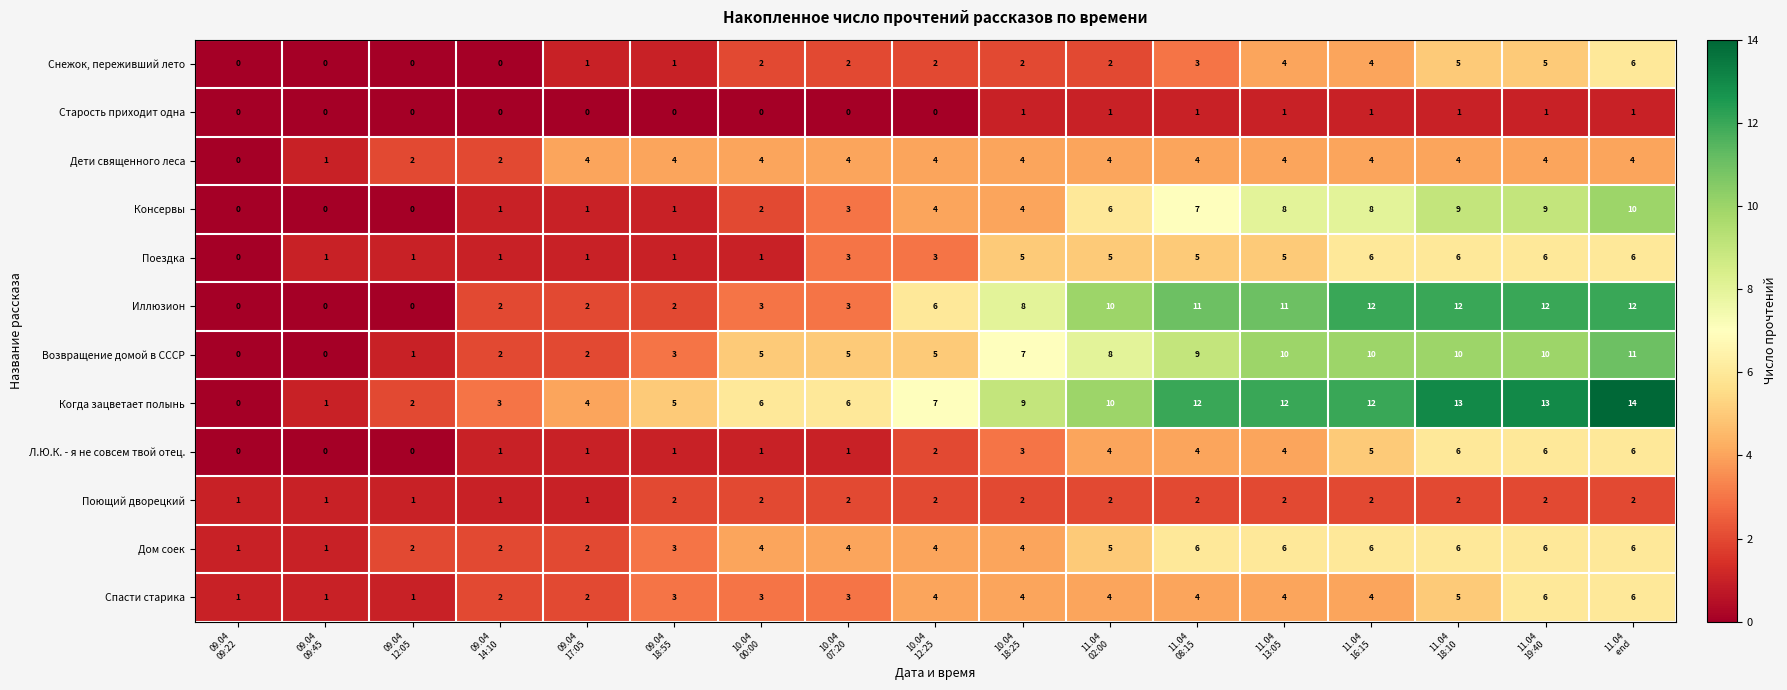

How many Поющий дворецкий values are between 1 and 2?

17